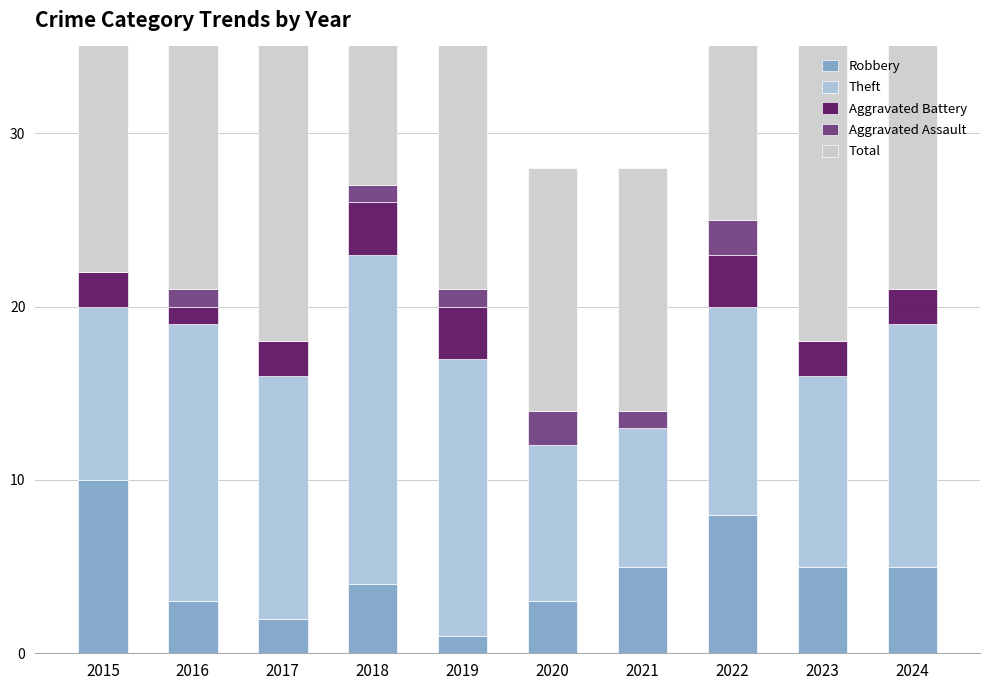

At how many categories does at least one series exceed 25?

1